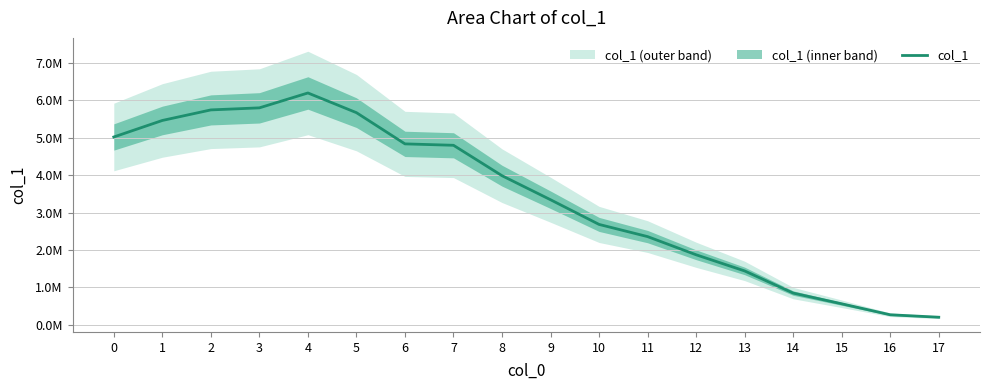

Is this an area chart (filled region under the line)?

No